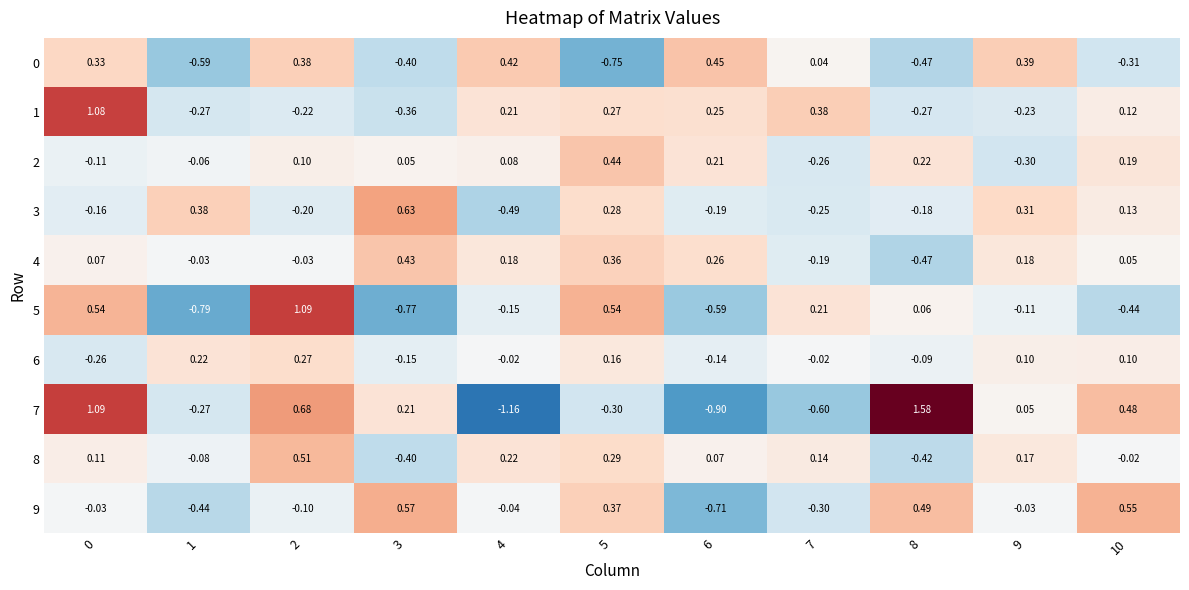

How many data points does each series have?

11